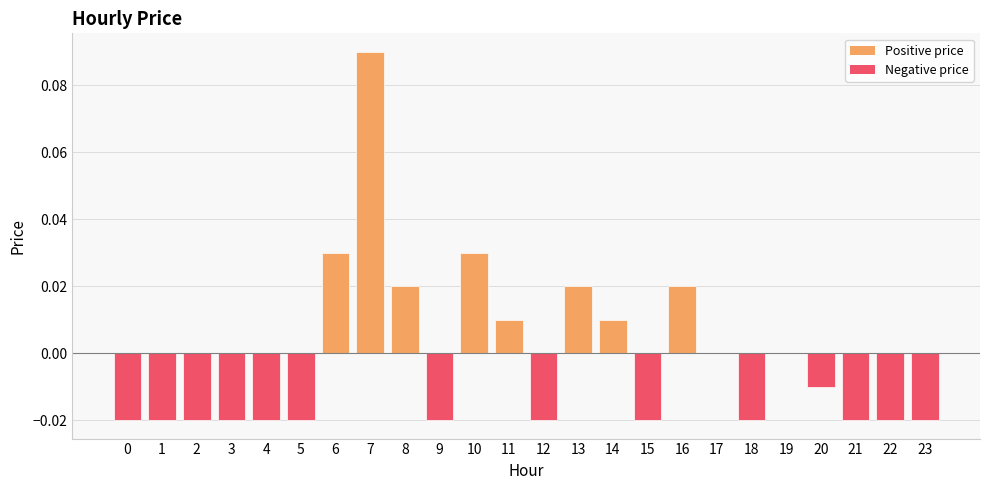

At which category does the chart reach its peak across all series?

7